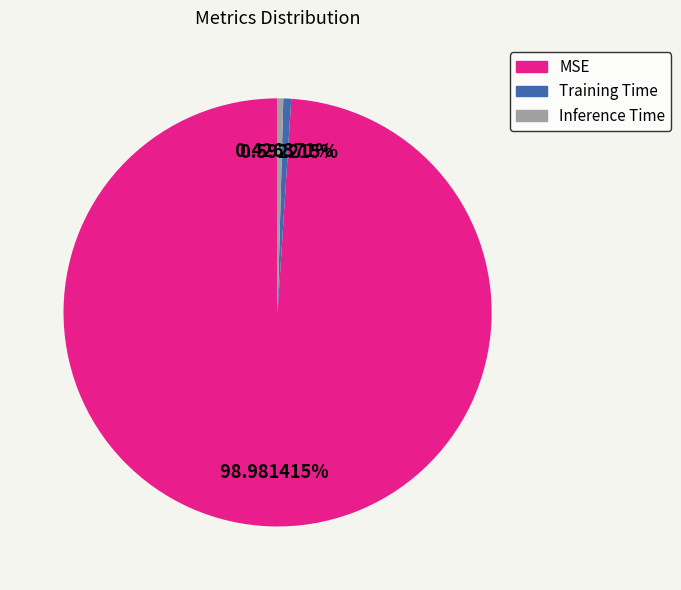

To the nearest percent, what percentage of the pie is Training Time?

1%